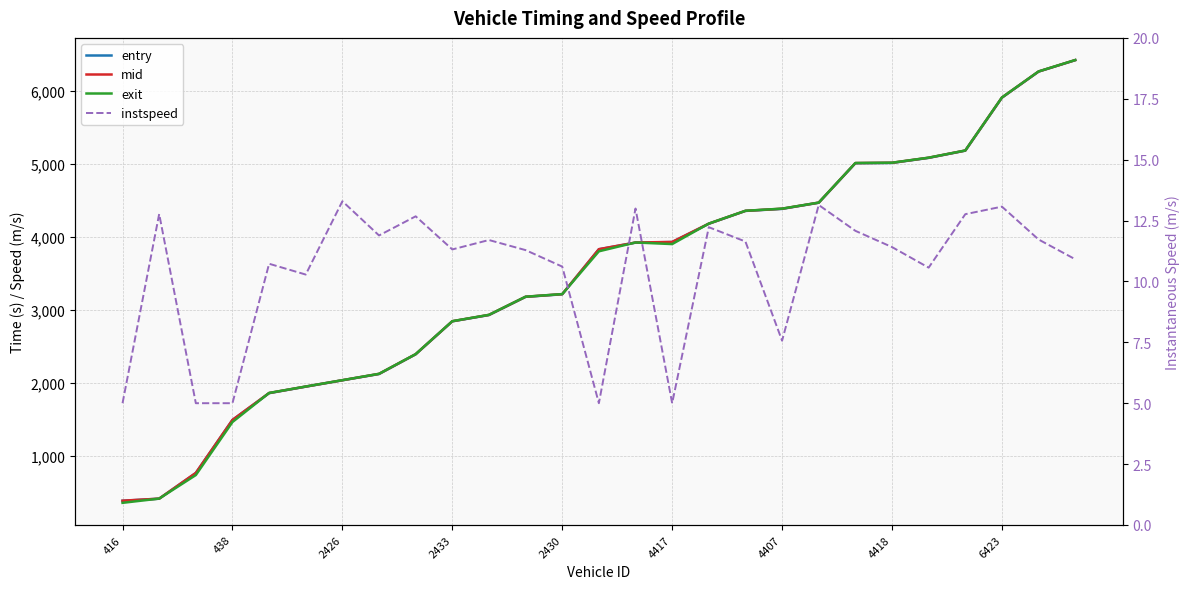

True or false: instspeed has a value of 10.9 at 26.

True